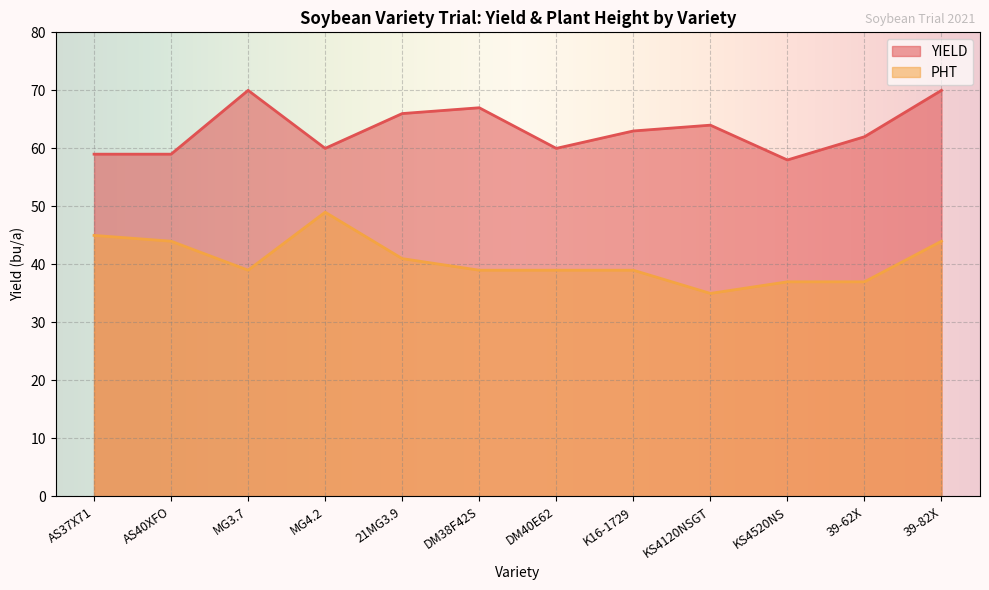

Does the chart display data point markers on the line(s)?

No